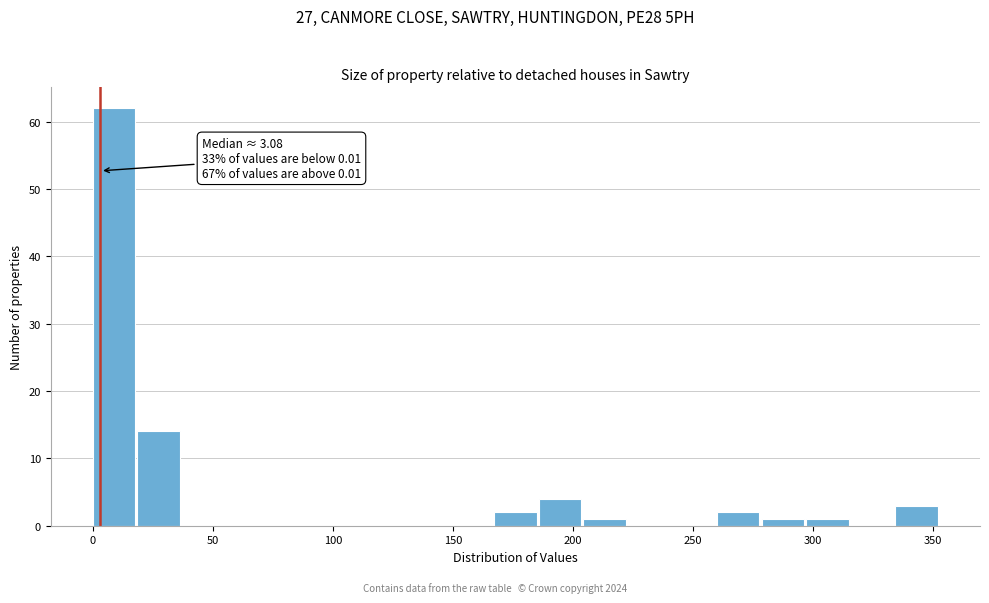

Read against the x-axis, roughly where is the centre of the tallest bar?

10